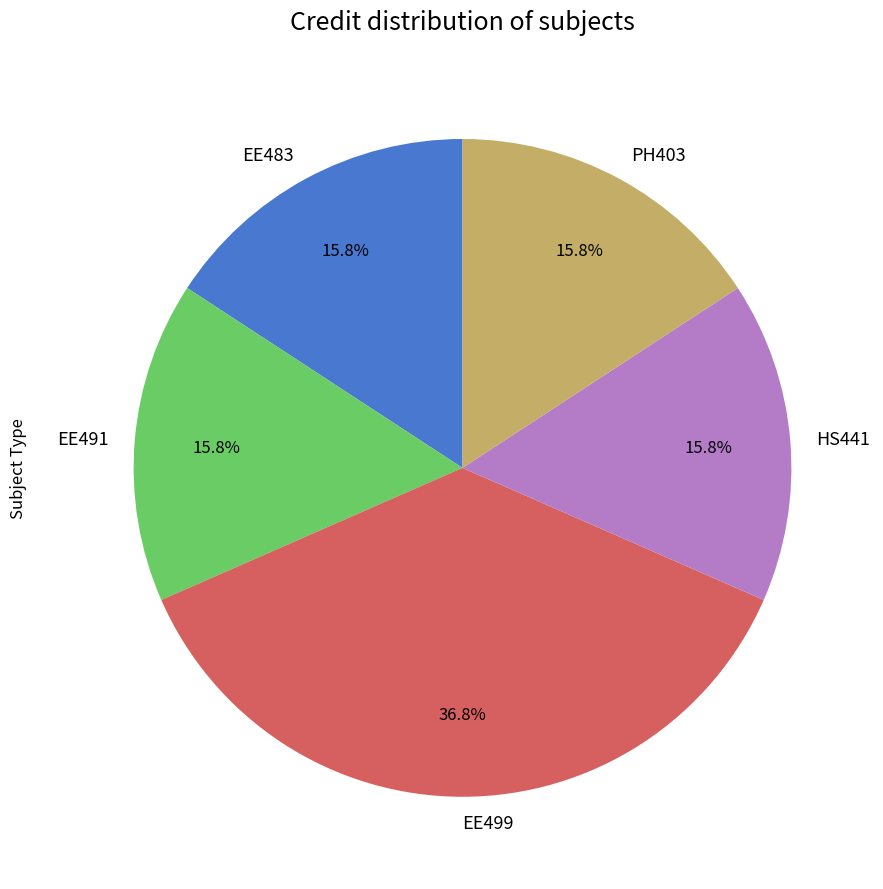

What is the total percentage of HS441 and EE483?

31.6%